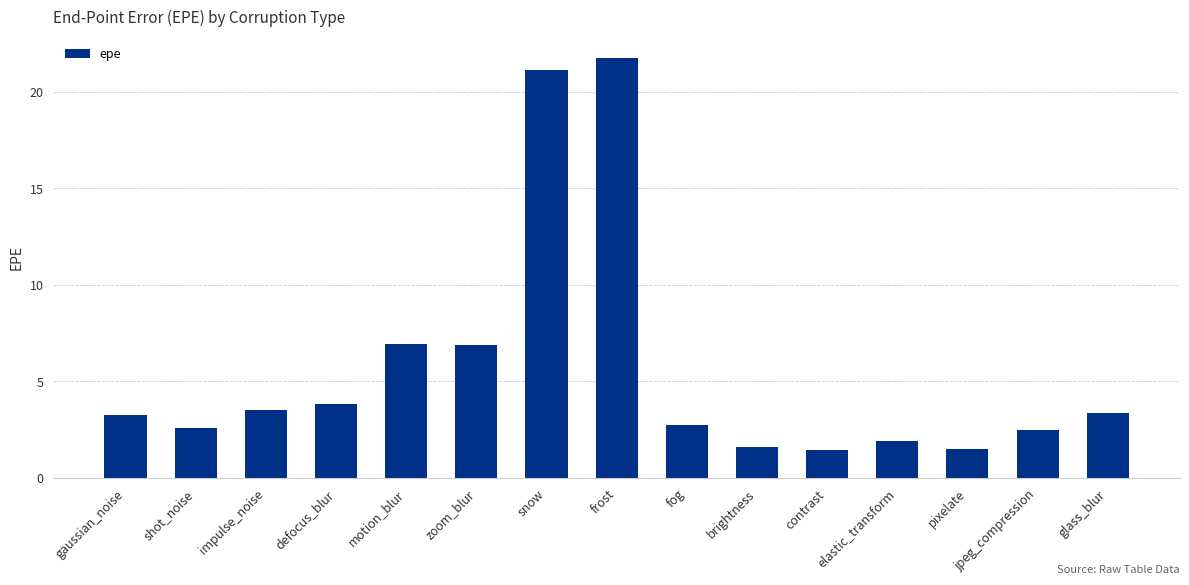

Where does the data first go above 3?

gaussian_noise